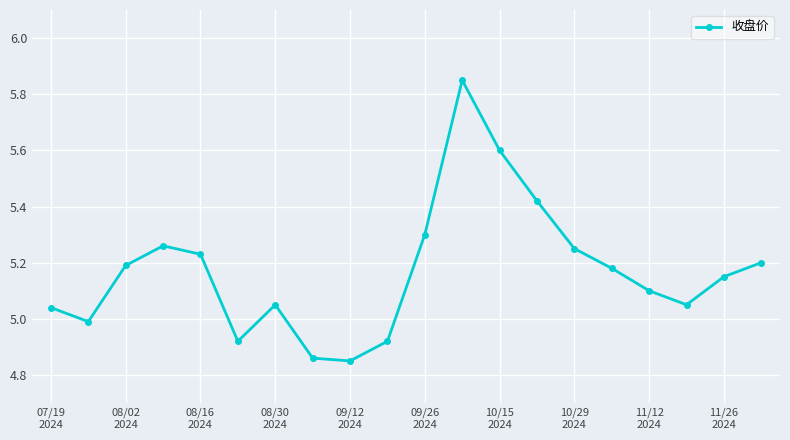

How many interior local valleys (lower than both neighbors) does the data have?

4